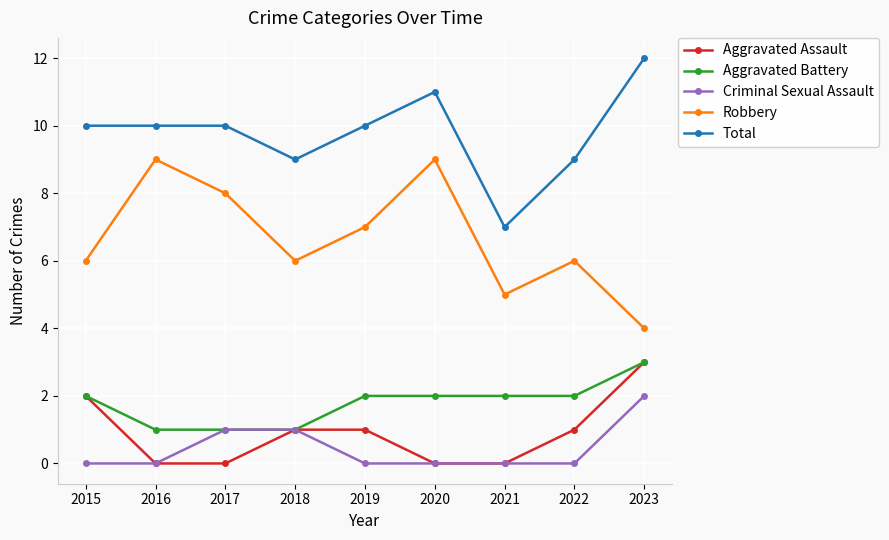

How many data points does each series have?

9